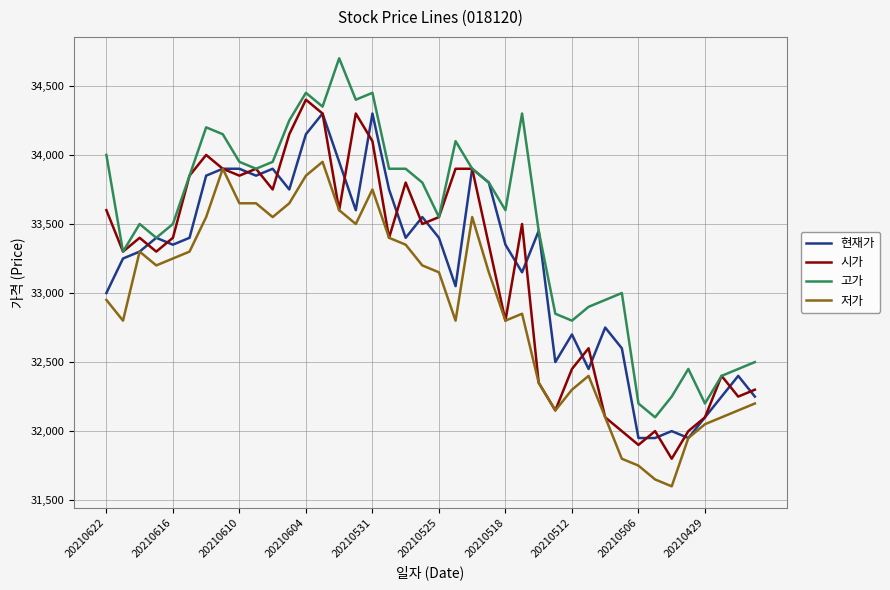

What is the minimum value shown in the chart?

31600